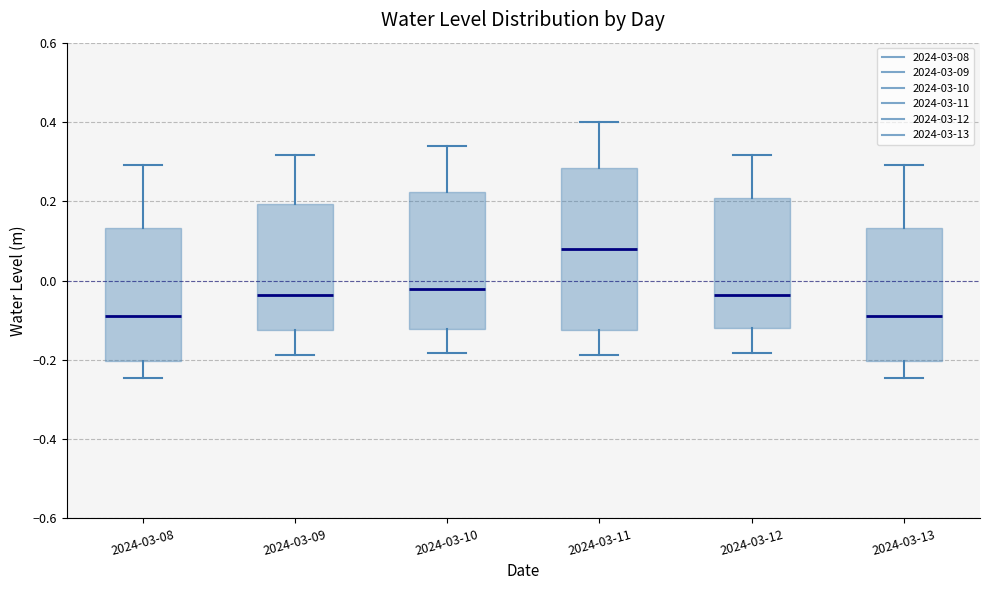

Reading left to right, read every box against the y-axis: the position of its median line, the range the box covers, and the ends of its whiskers. The values are not printed on the chart, so give them approximately, as read against the axis.

2024-03-08: median -0.08, box -0.20 to 0.14, whiskers -0.24 to 0.30
2024-03-09: median -0.04, box -0.12 to 0.20, whiskers -0.18 to 0.32
2024-03-10: median -0.02, box -0.12 to 0.22, whiskers -0.18 to 0.34
2024-03-11: median 0.08, box -0.12 to 0.28, whiskers -0.18 to 0.40
2024-03-12: median -0.04, box -0.12 to 0.20, whiskers -0.18 to 0.32
2024-03-13: median -0.08, box -0.20 to 0.14, whiskers -0.24 to 0.30